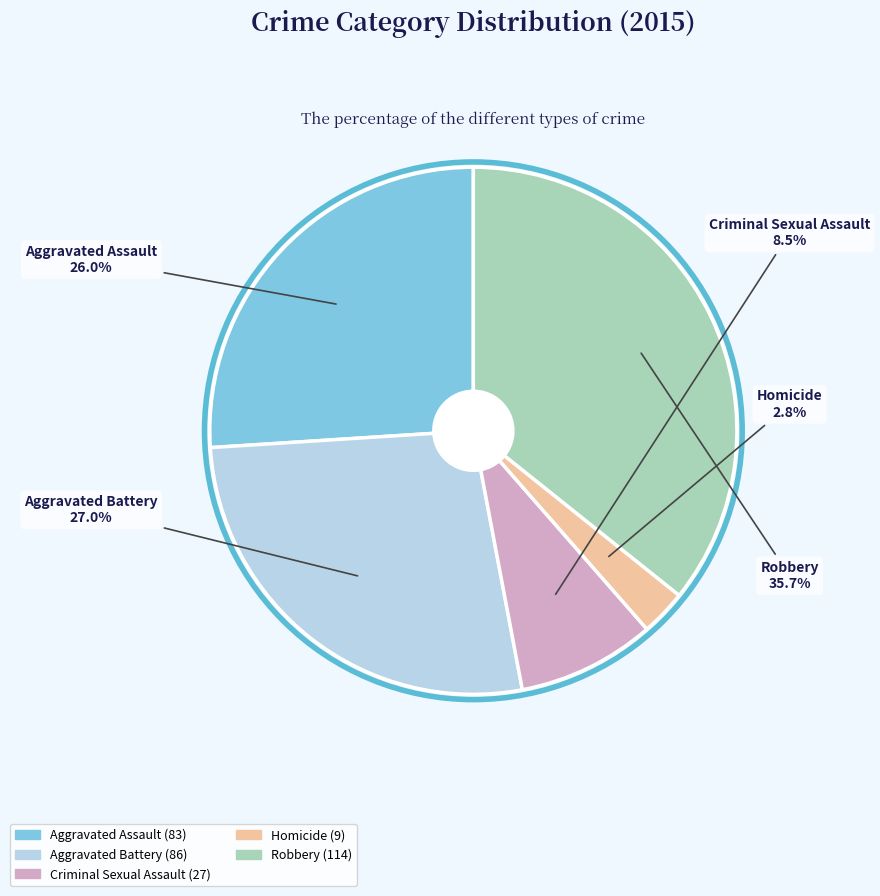

Which slice is the largest?

Robbery